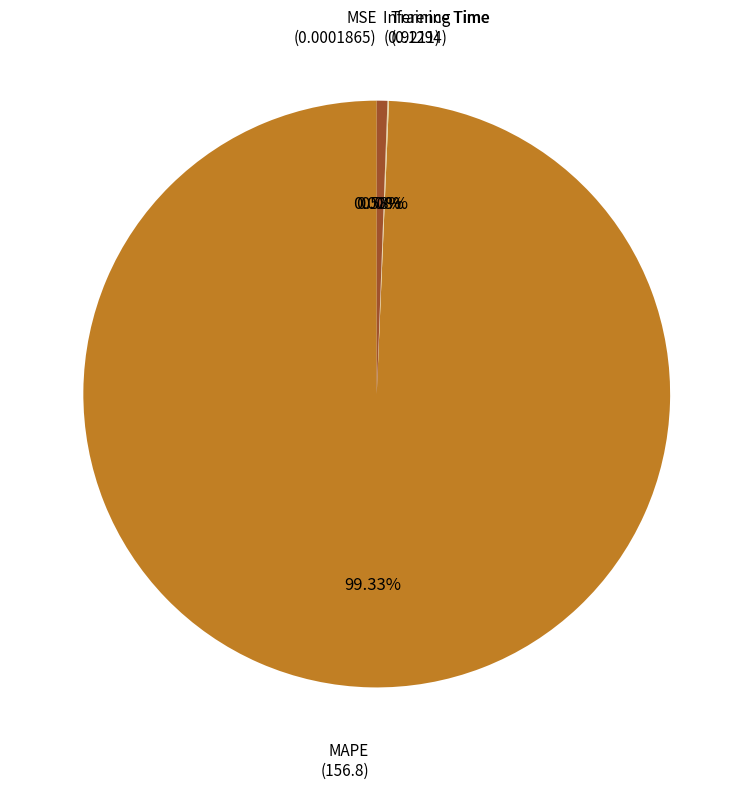

Between MAPE and Inference Time, which is larger?

MAPE